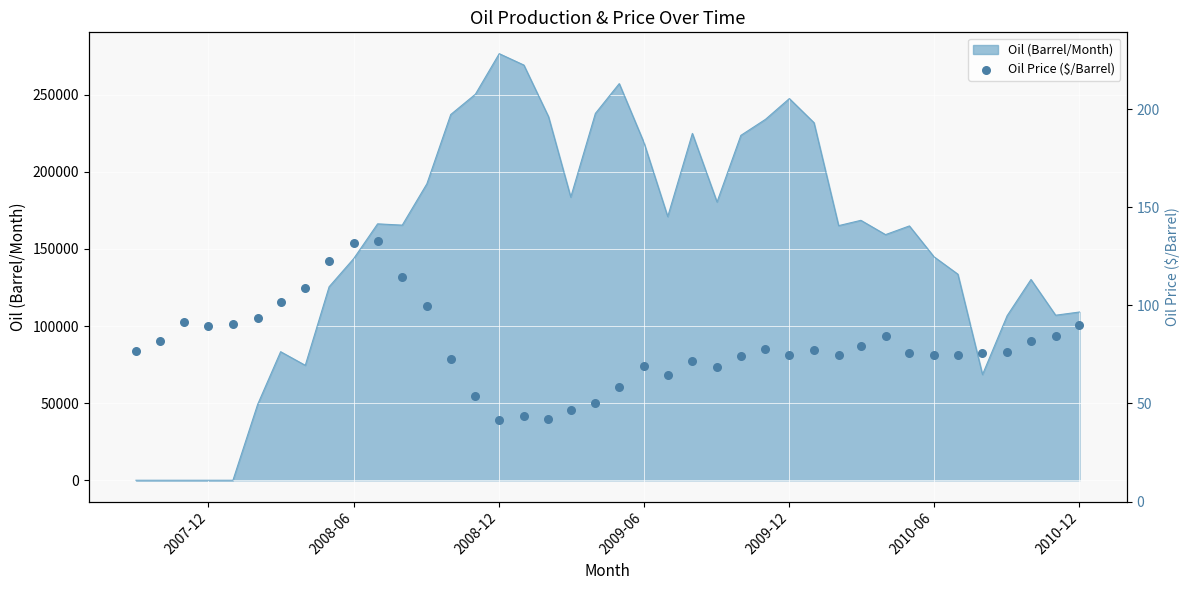

Which category has the highest value in the Oil (Barrel/Month) series?

2008-12